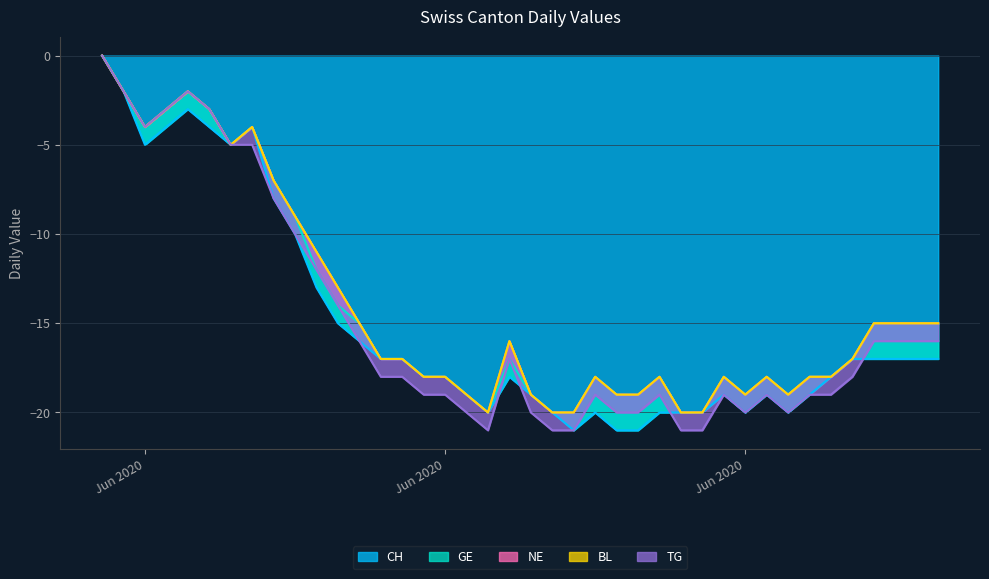

How many data points does each series have?

40